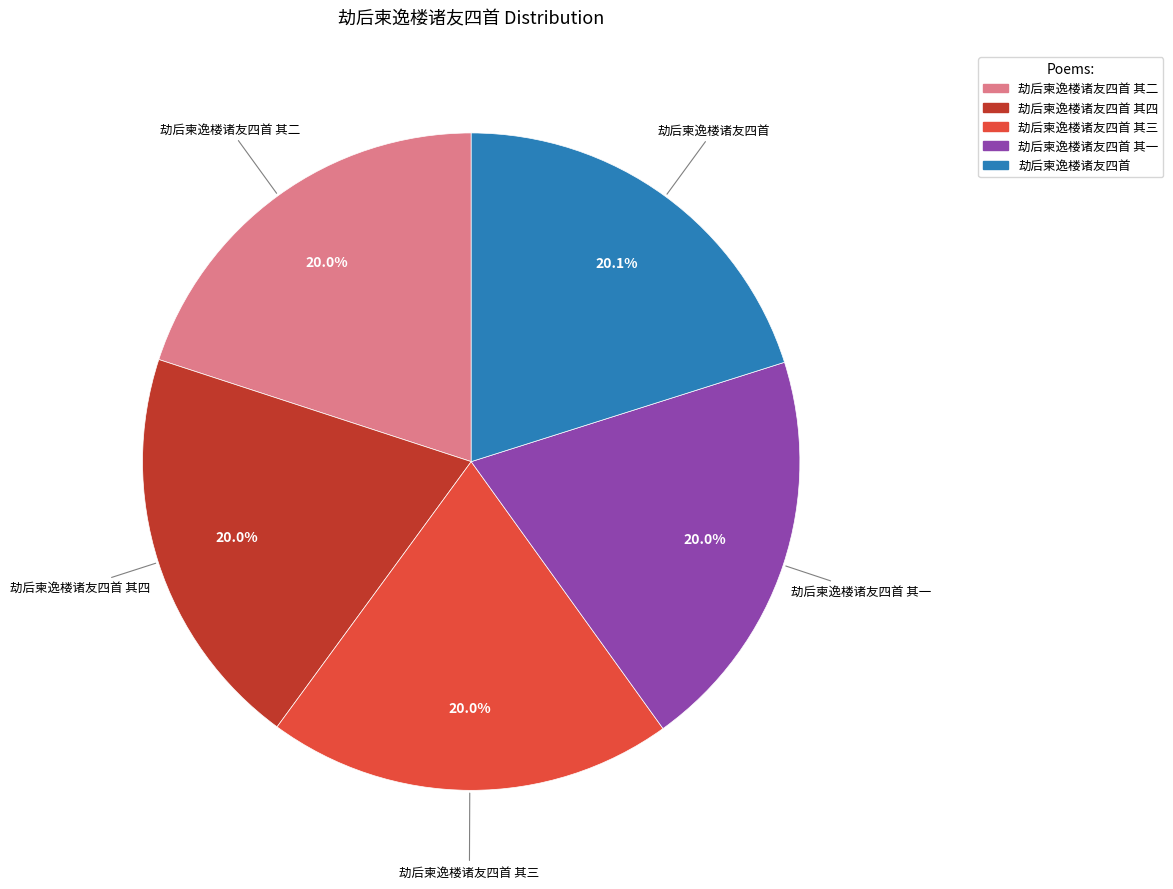

Is there any slice that represents more than half of the pie?

No